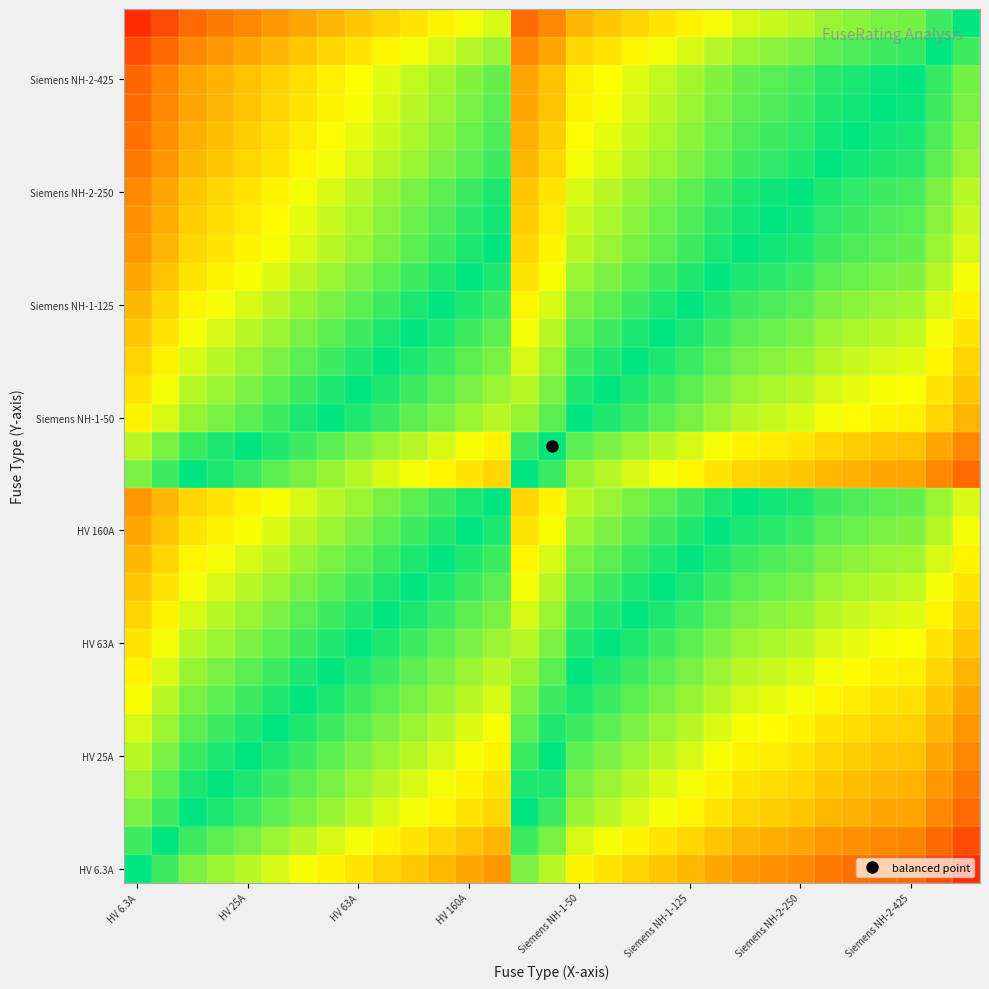

What is the smallest value displayed?

-2.2